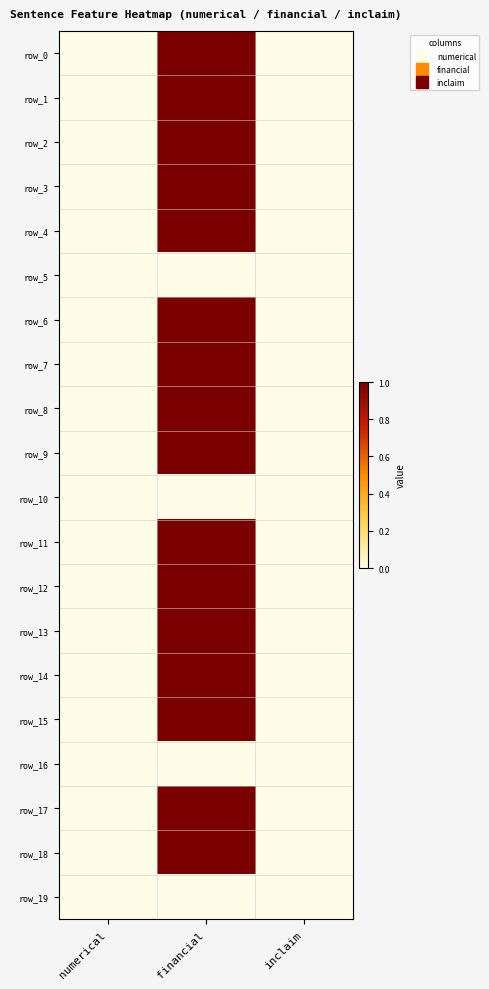

Reading left to right, what are all the values shown in this chart?

row_0: 0	1	0
row_1: 0	1	0
row_2: 0	1	0
row_3: 0	1	0
row_4: 0	1	0
row_5: 0	0	0
row_6: 0	1	0
row_7: 0	1	0
row_8: 0	1	0
row_9: 0	1	0
row_10: 0	0	0
row_11: 0	1	0
row_12: 0	1	0
row_13: 0	1	0
row_14: 0	1	0
row_15: 0	1	0
row_16: 0	0	0
row_17: 0	1	0
row_18: 0	1	0
row_19: 0	0	0